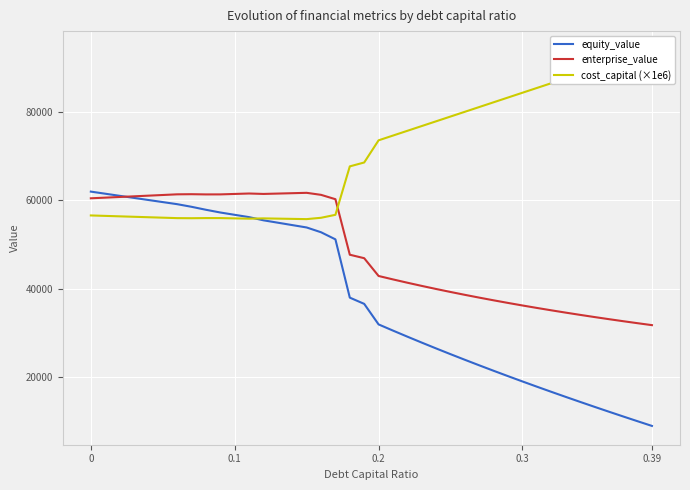

What is the lowest value of the enterprise_value series?

31784.6